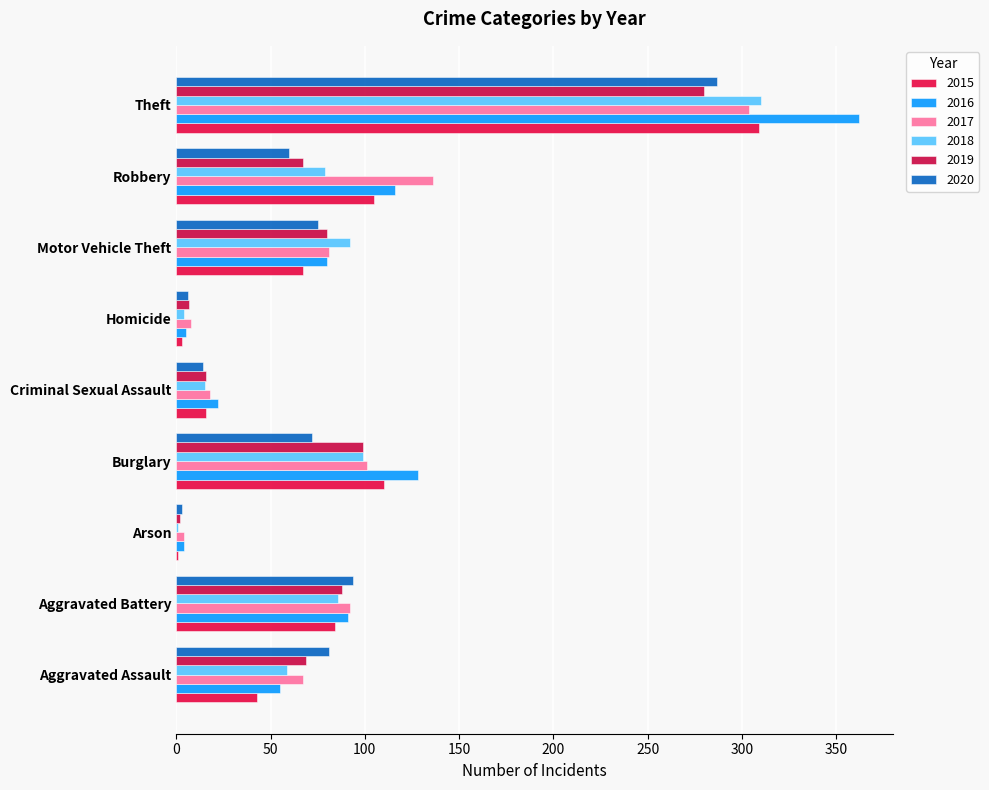

Count the number of categories in the chart.

9